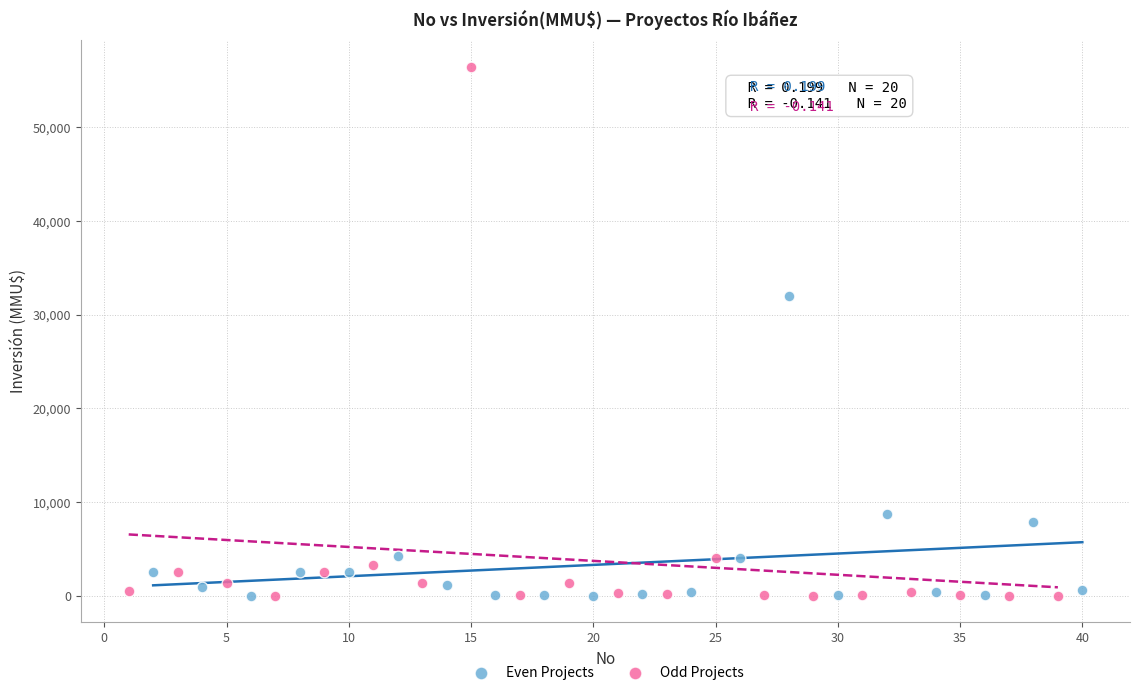

What are all the series names shown in the legend?

Even Projects, Odd Projects